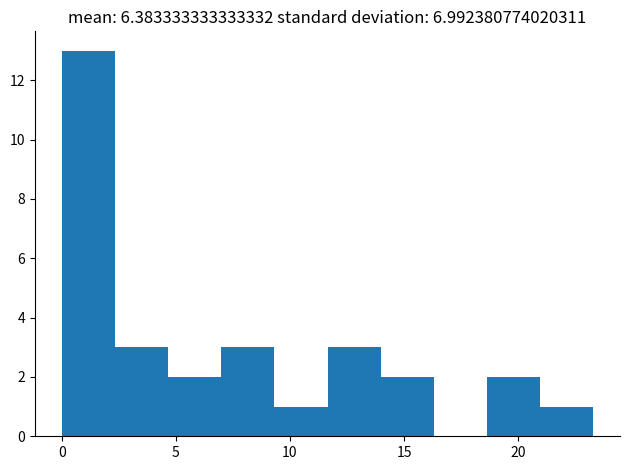

Reading left to right, transcribe this chart: for each bar, give the range it covers on the x-axis and its height. Neither the bar edges nor the heights are printed on the chart, so give them approximately, as read against the axes.

0.0 to 2.5: 13
2.5 to 4.5: 3
4.5 to 7.0: 2
7.0 to 9.5: 3
9.5 to 11.5: 1
11.5 to 14.0: 3
14.0 to 16.5: 2
16.5 to 18.5: 0
18.5 to 21.0: 2
21.0 to 23.5: 1